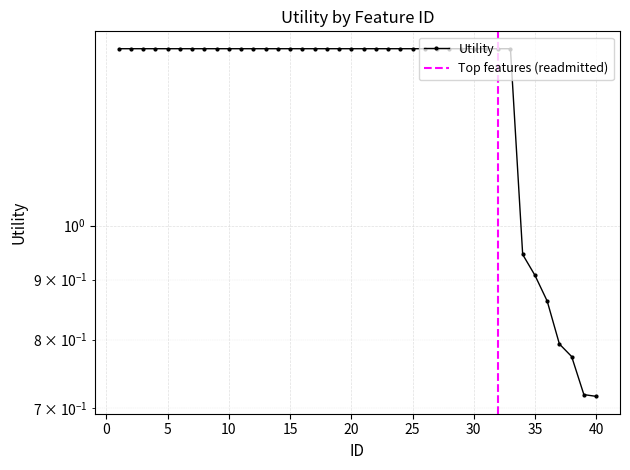

Count the number of values greater than 1.

33